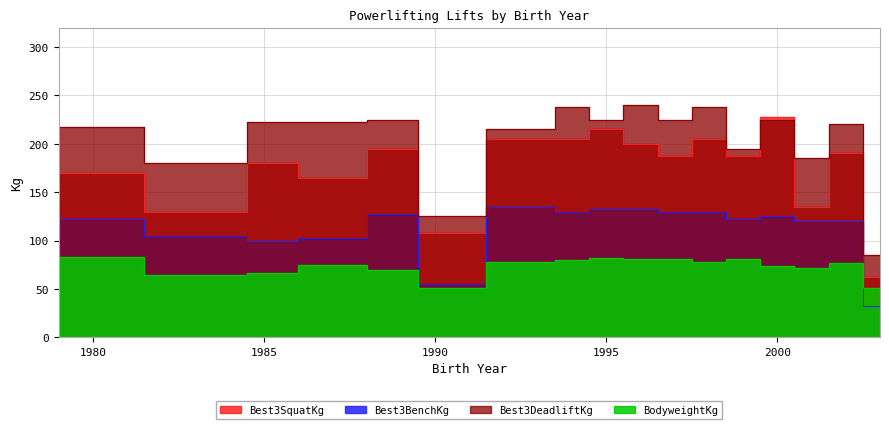

Which series changed the most between 1989 and 1999?

Best3DeadliftKg